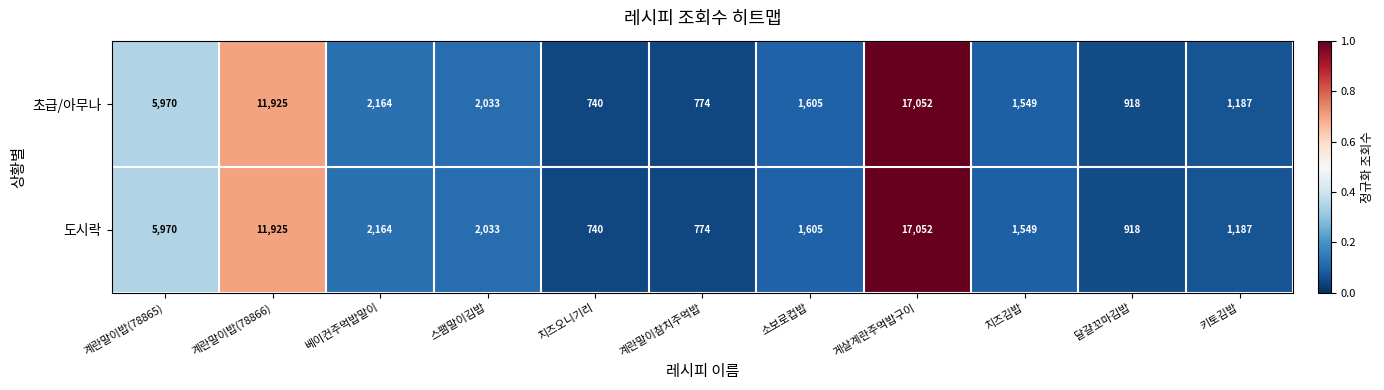

What is the minimum value for 초급/아무나?

740